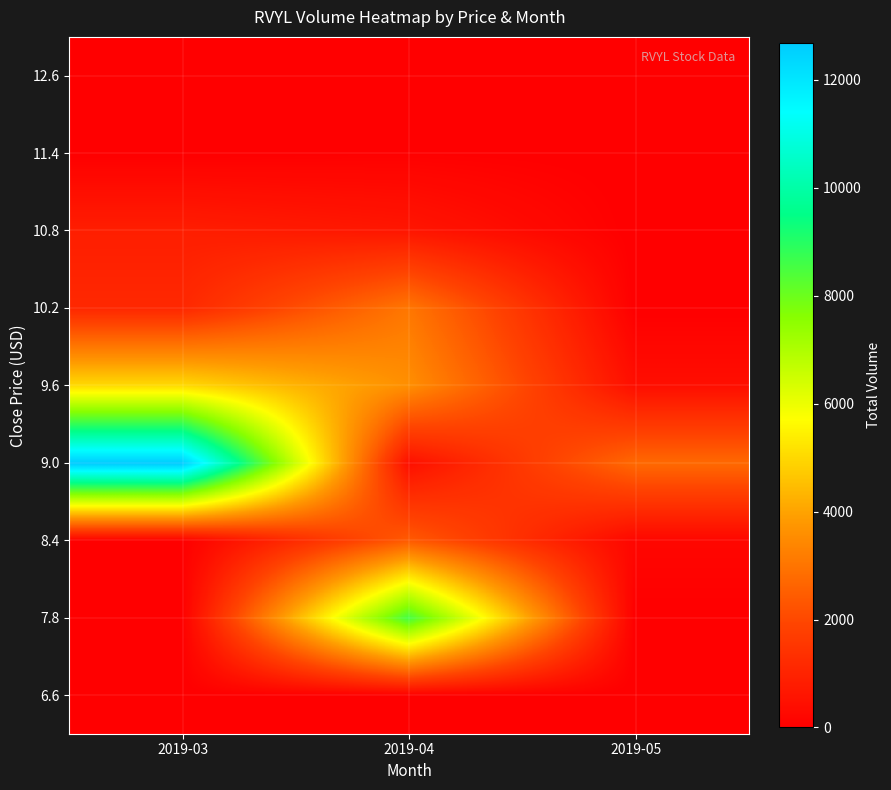

What is the greatest value displayed?

12679